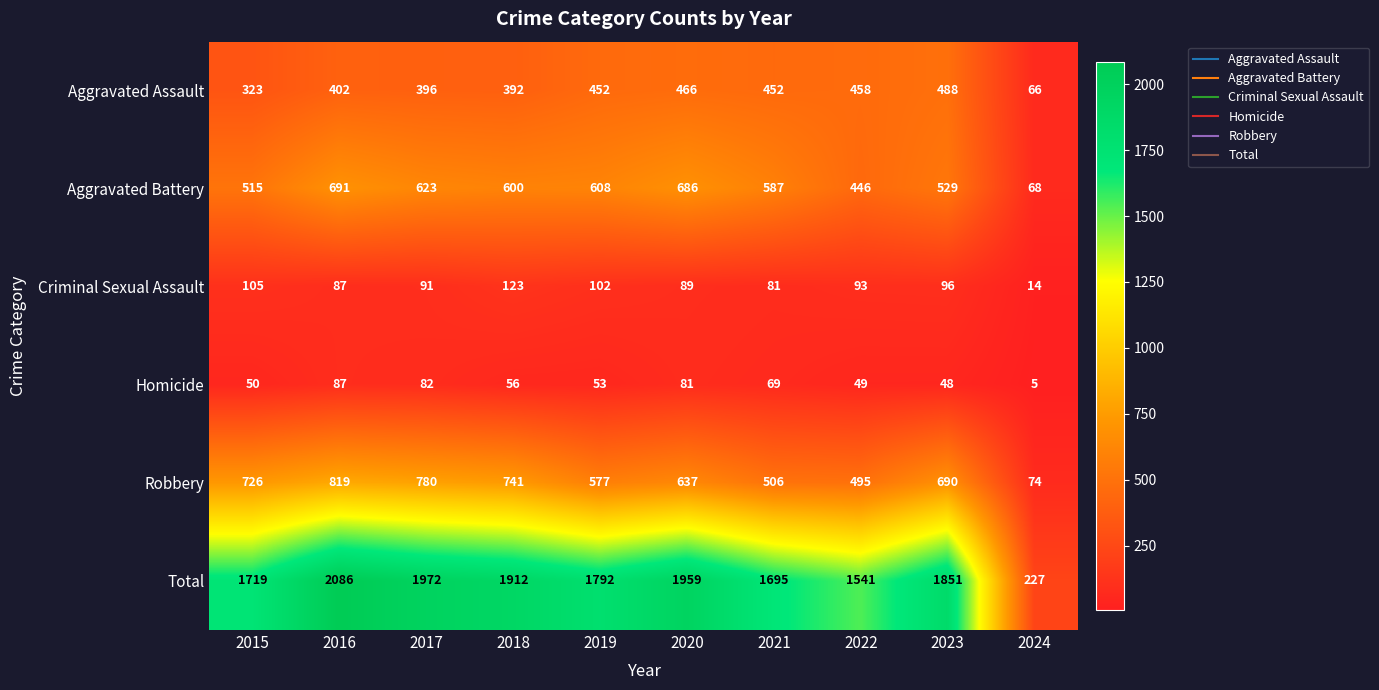

How many values in the Criminal Sexual Assault series are below 93?

5